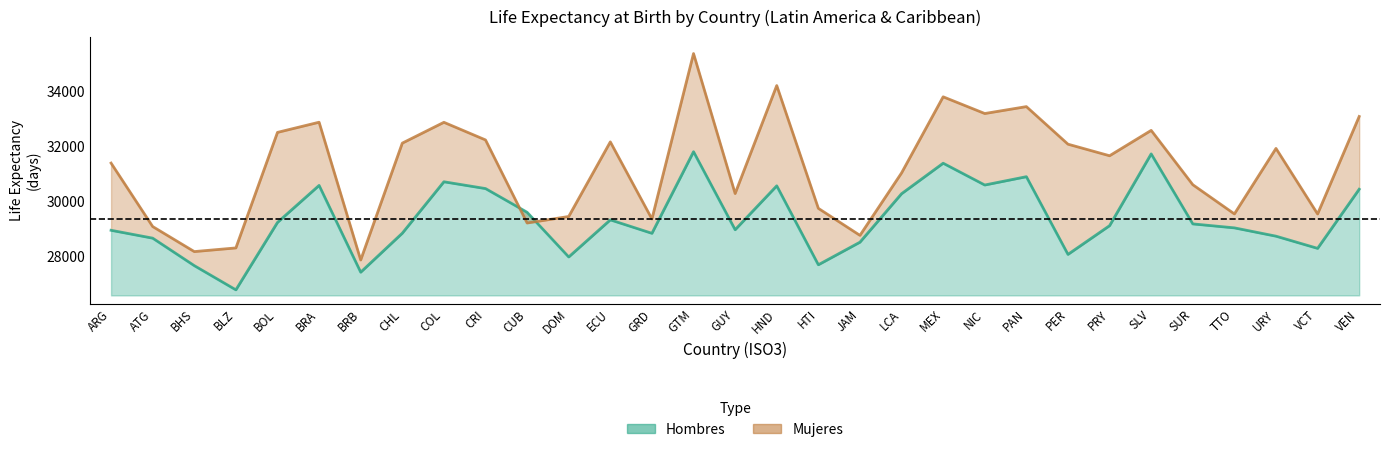

What is the value of the Mujeres point at the 30th from the left?

29550.0